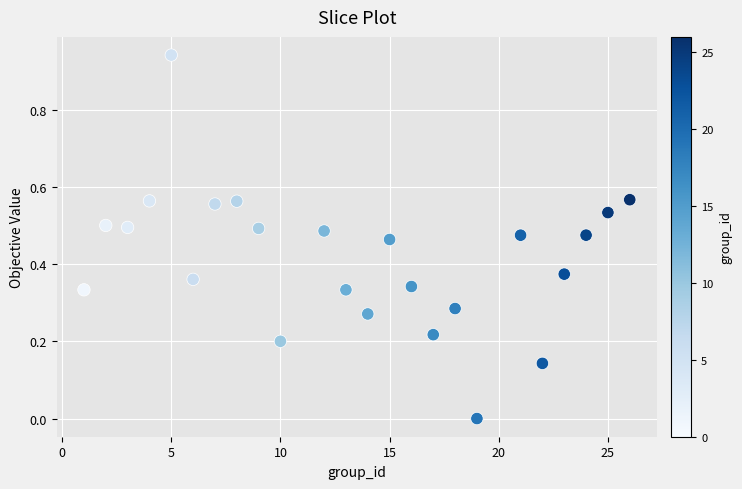

What is the range of X values (max minus min)?

25.0